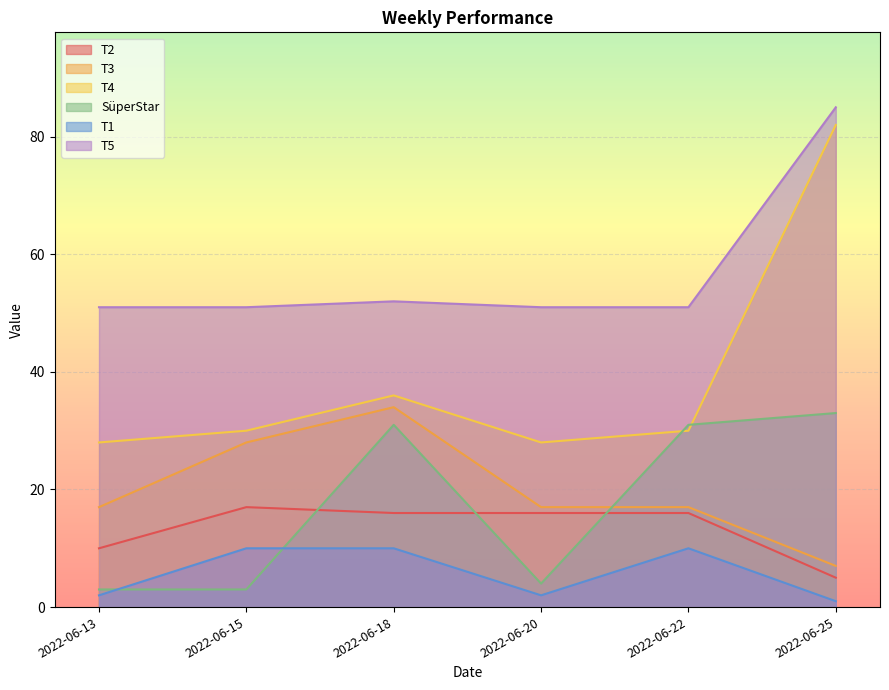

What is the value of the SüperStar point at the 3rd from the left?

31